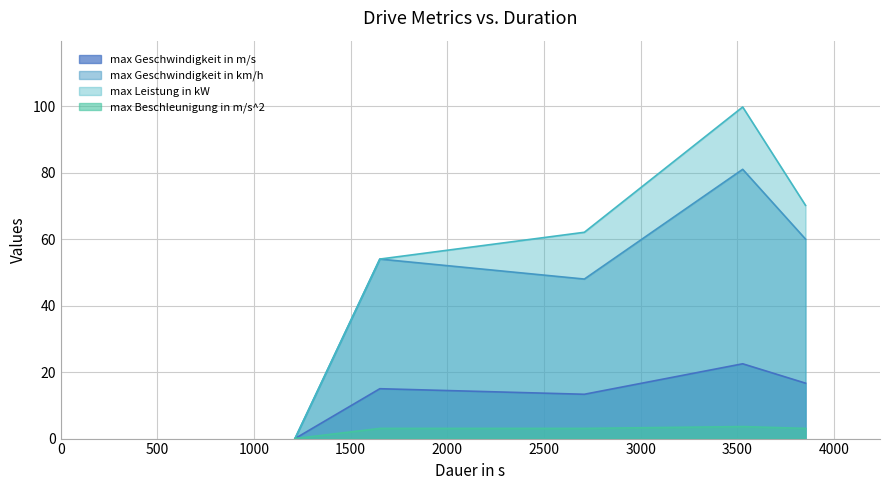

Which series has the widest spread of values?

max Leistung in kW